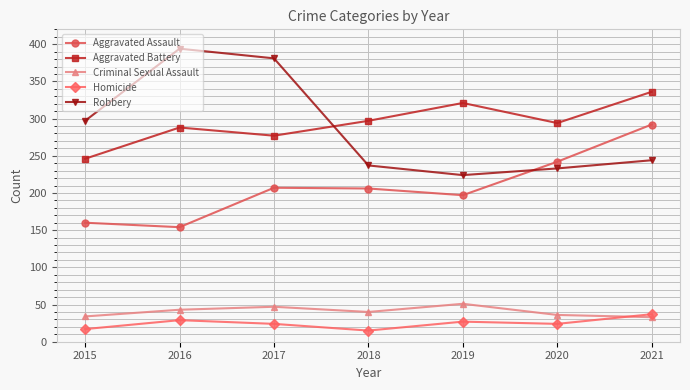

What is the spread (max minus min) of values at 2021?

303